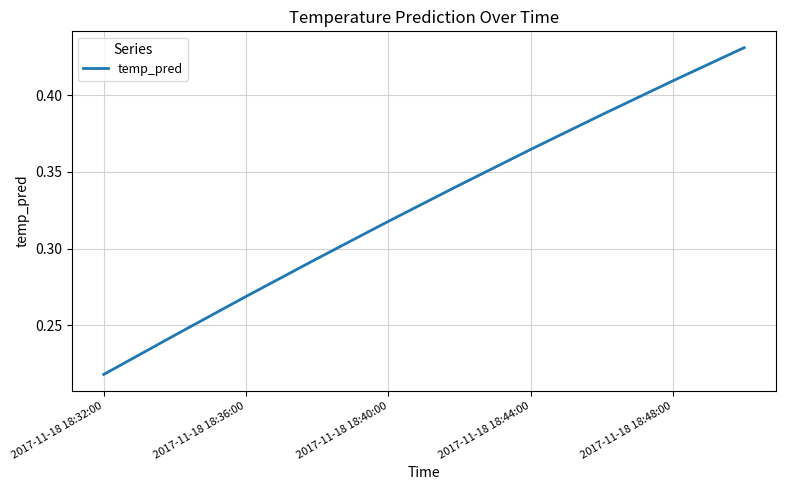

How many lines are shown in the chart?

1